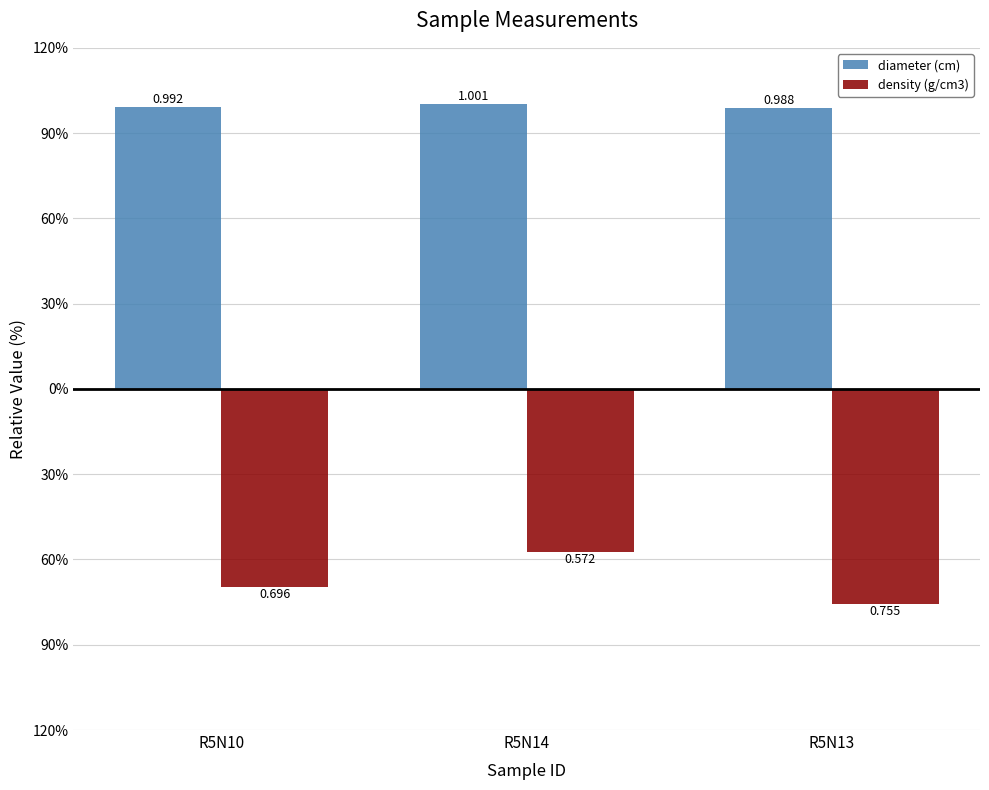

Does the chart contain any negative values?

Yes